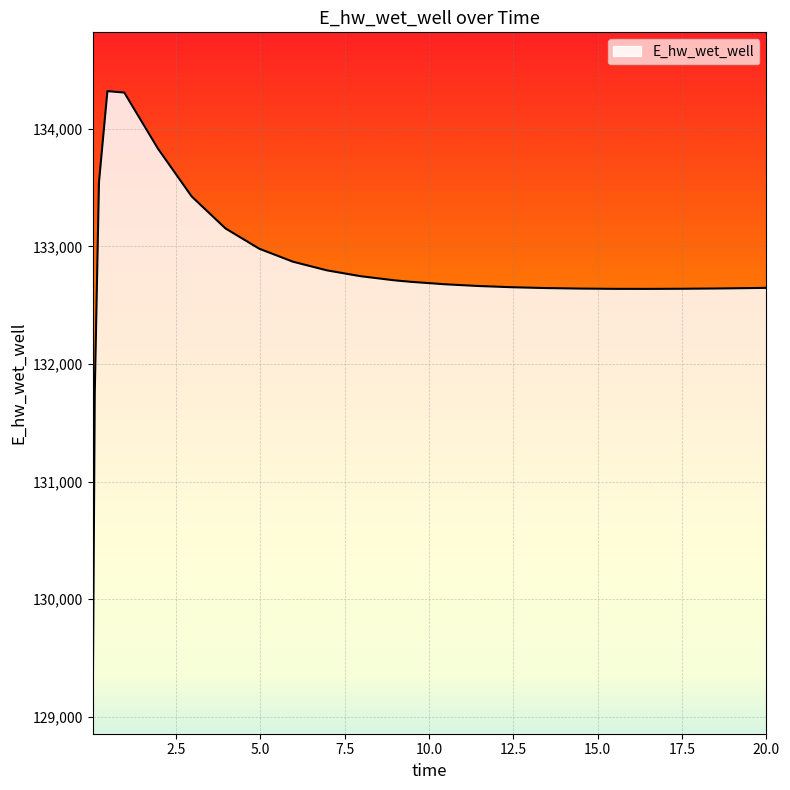

What is the minimum value shown in the chart?

128956.3